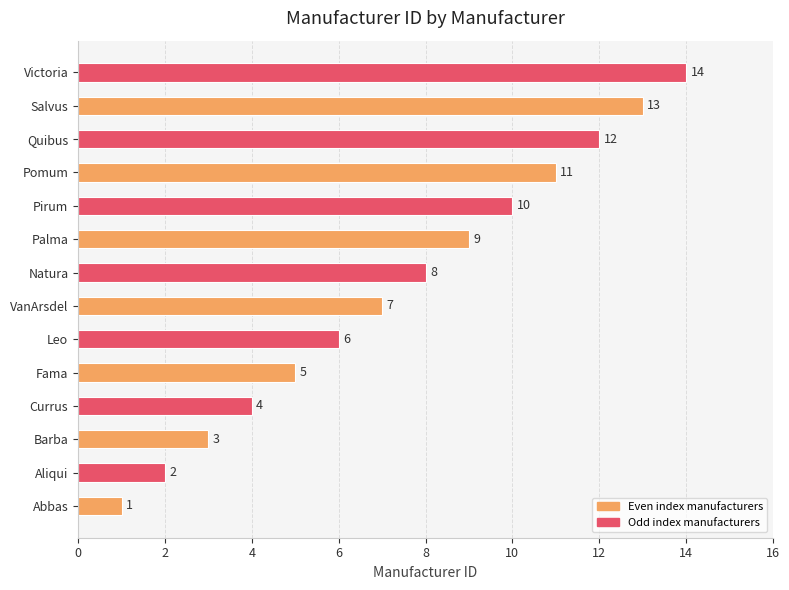

Approximately how many times larger is the value at Aliqui compared to Currus?

0.5